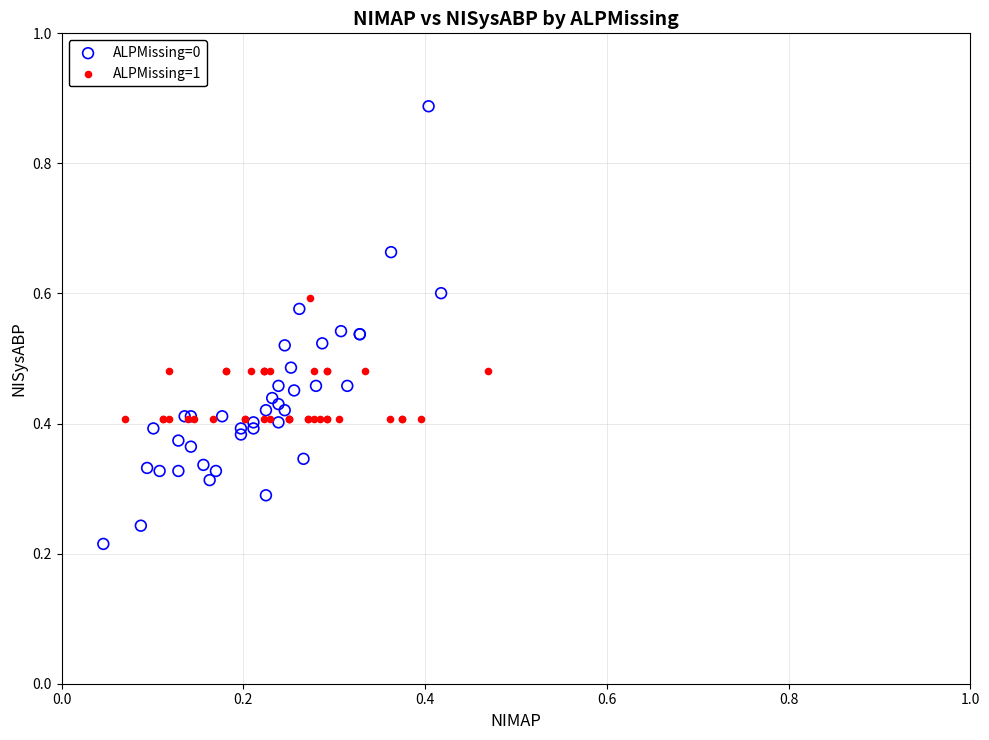

Which series reaches the maximum Y coordinate?

ALPMissing=0